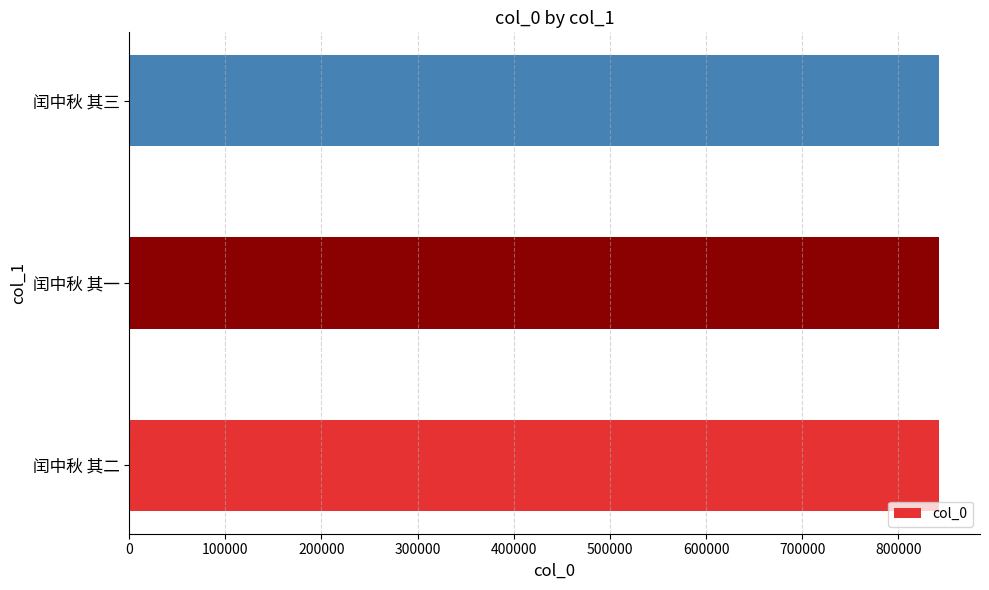

Read the value at 闰中秋 其三.

842645